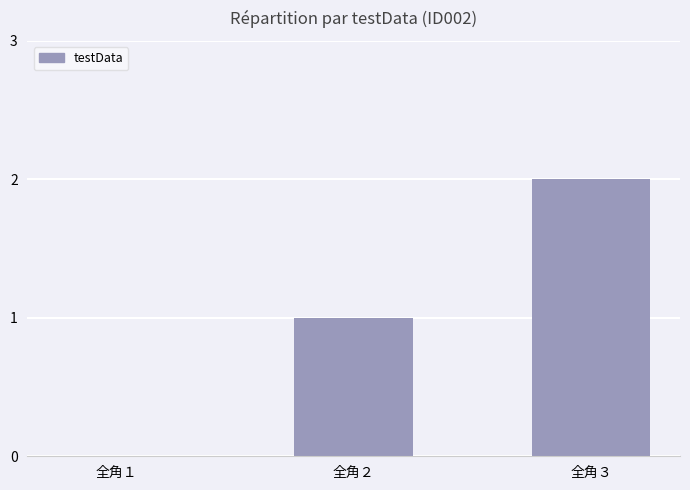

Reading left to right, transcribe all the data shown in this chart.

0	1	2